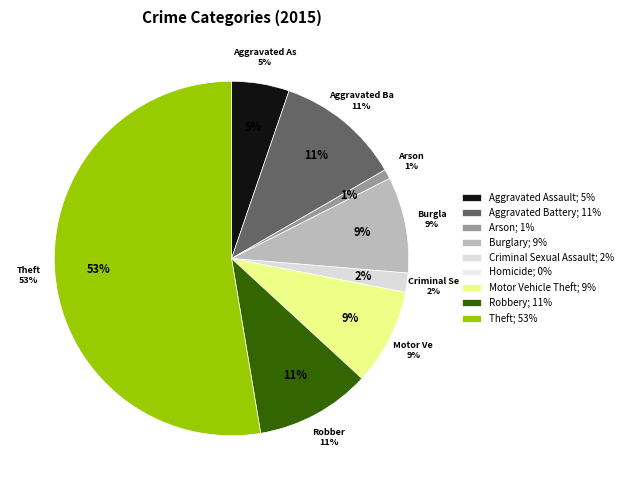

Which slice represents more than half of the pie?

Theft